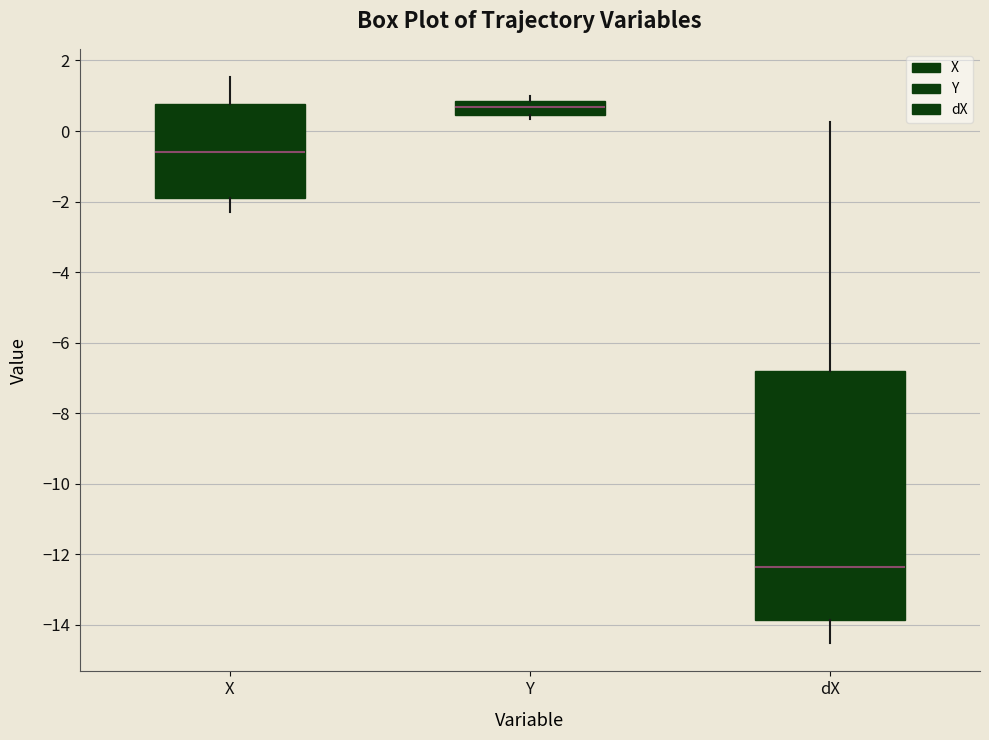

Reading left to right, transcribe this box plot: for each box, give where its median line is, the range the box spans, and where its two whiskers end, as read against the y-axis. The values are not printed on the chart, so give them approximately, as read against the axis.

X: median -0.6, box -2.0 to 0.8, whiskers -2.2 to 1.6
Y: median 0.6, box 0.4 to 0.8, whiskers 0.4 (just below the box's lower edge) to 1.0
dX: median -12.4, box -13.8 to -6.8, whiskers -14.6 to 0.2